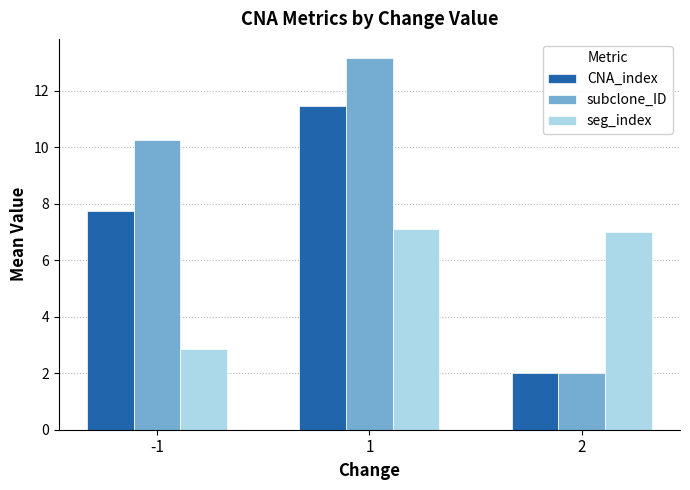

Read the CNA_index value at 1.

11.5